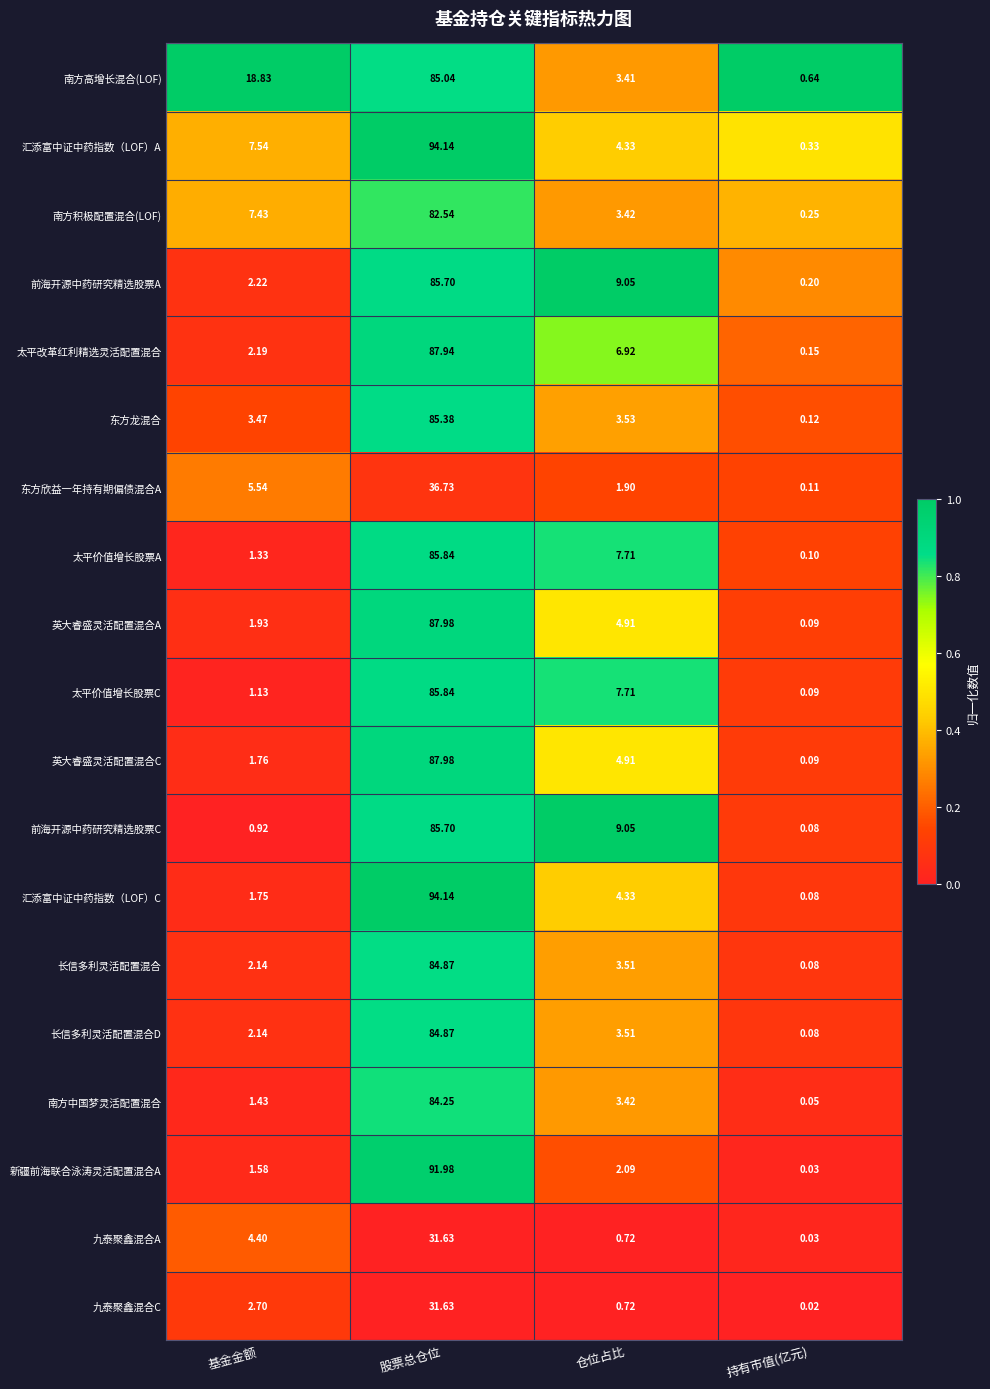

At which category does the chart reach its minimum across all series?

持有市值(亿元)